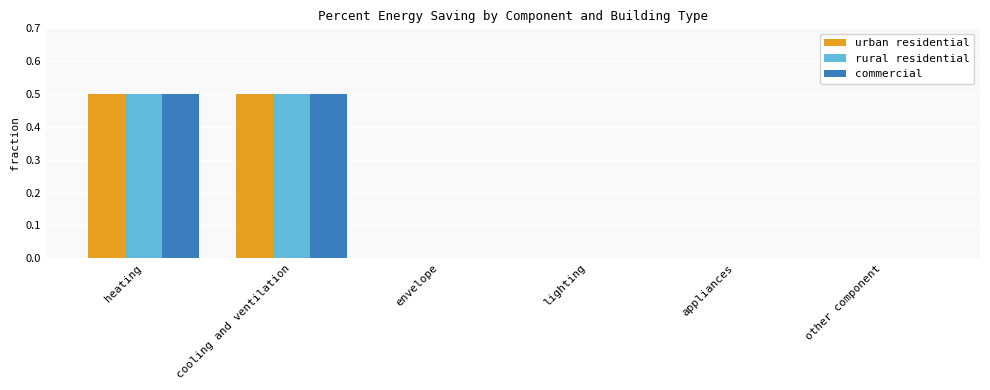

What is the sum of all rural residential values?

1.0